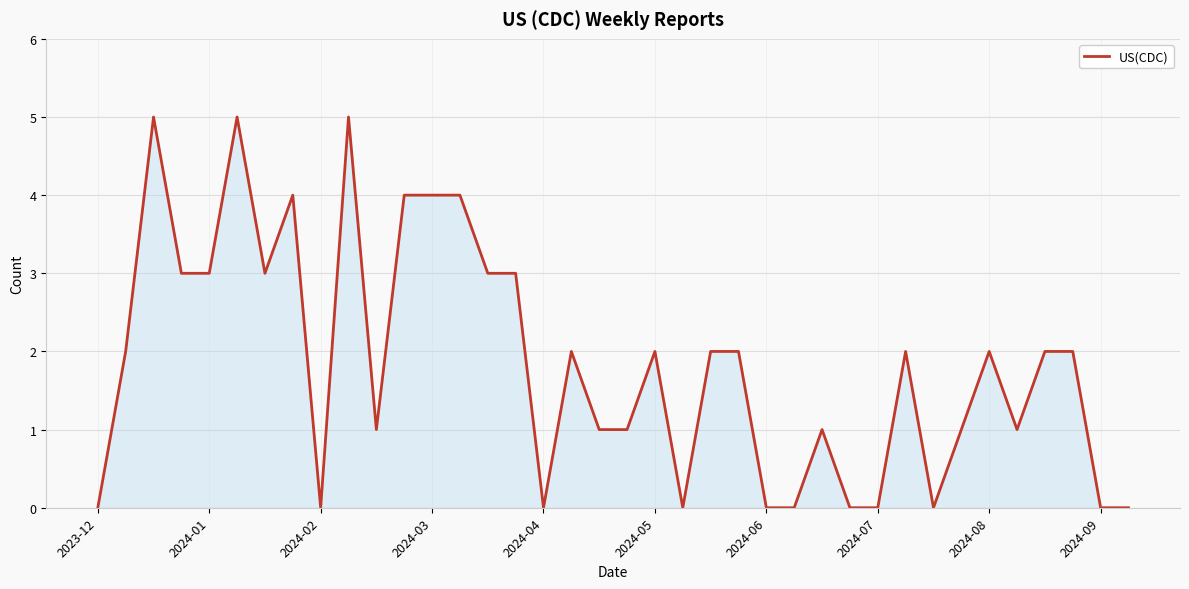

What is the difference between the second highest and minimum values?

5